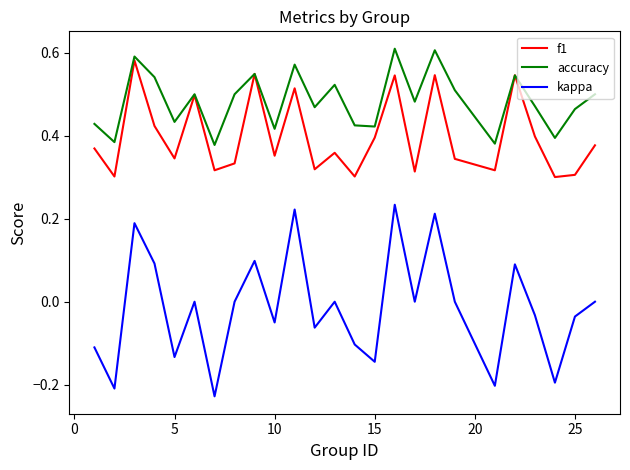

True or false: accuracy and kappa intersect in this chart.

False